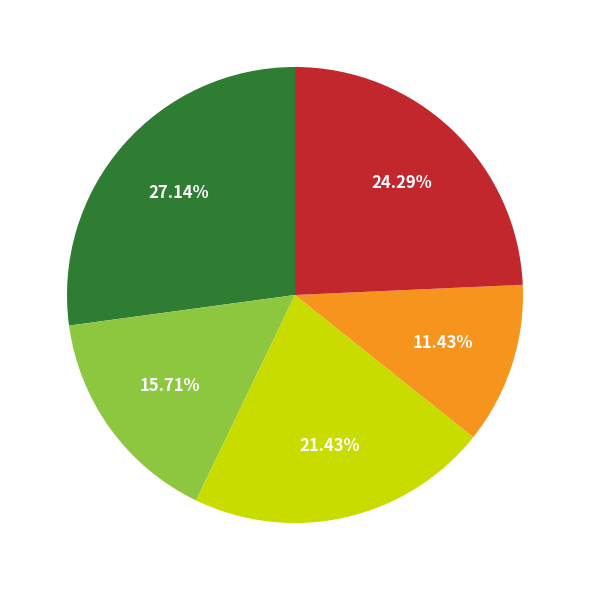

To the nearest percent, what is the difference between the largest and smallest slice percentages?

16%